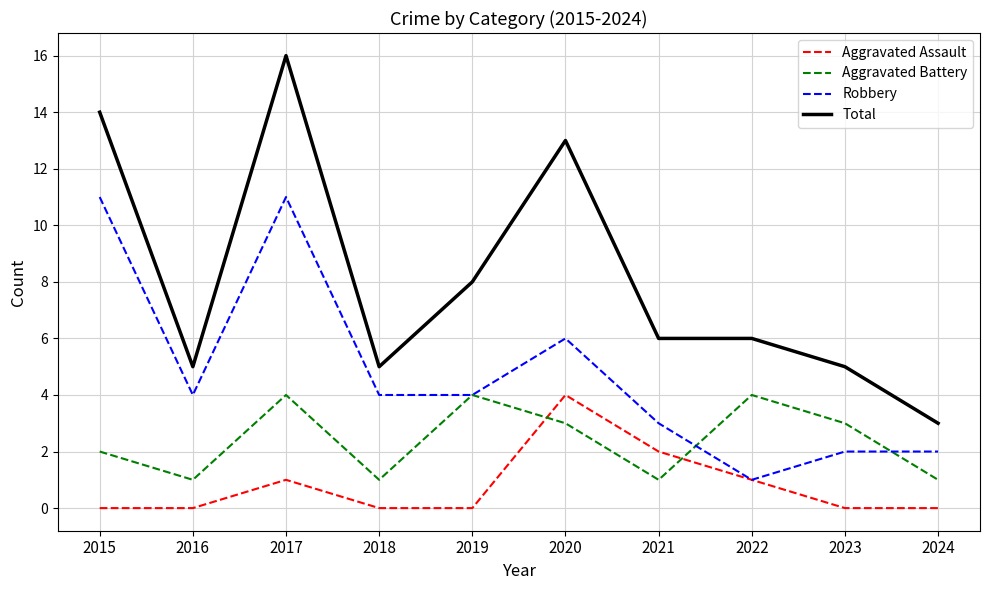

Reading right to left, transcribe all the data shown in this chart.

Aggravated Assault: 0	0	1	2	4	0	0	1	0	0
Aggravated Battery: 1	3	4	1	3	4	1	4	1	2
Robbery: 2	2	1	3	6	4	4	11	4	11
Total: 3	5	6	6	13	8	5	16	5	14